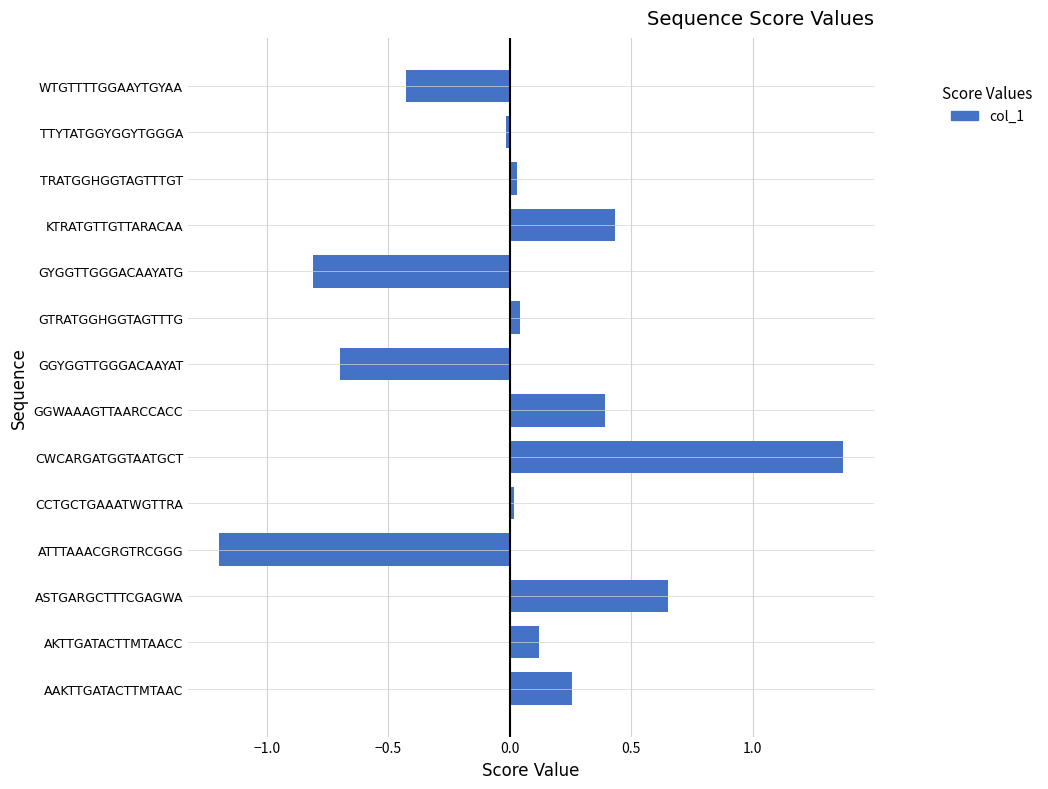

Between AAKTTGATACTTMTAAC and GYGGTTGGGACAAYATG, which is larger?

AAKTTGATACTTMTAAC